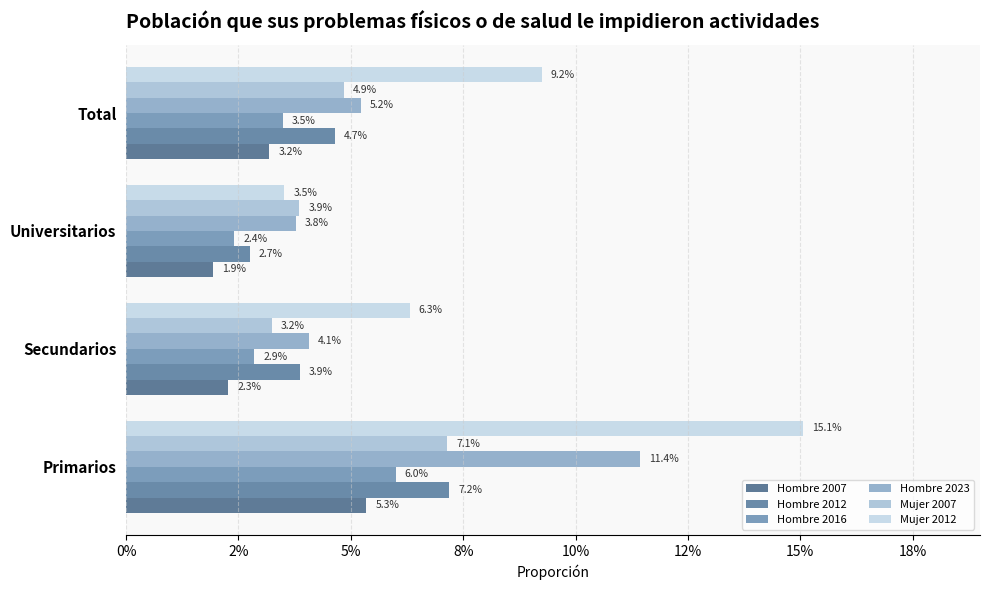

Does the chart contain stacked bars?

No